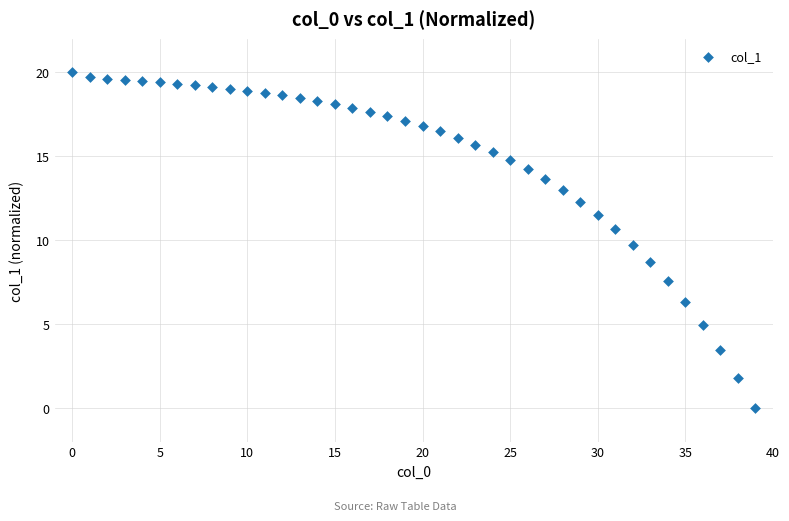

What Y value in the scatter plot is closest to 10?

9.7